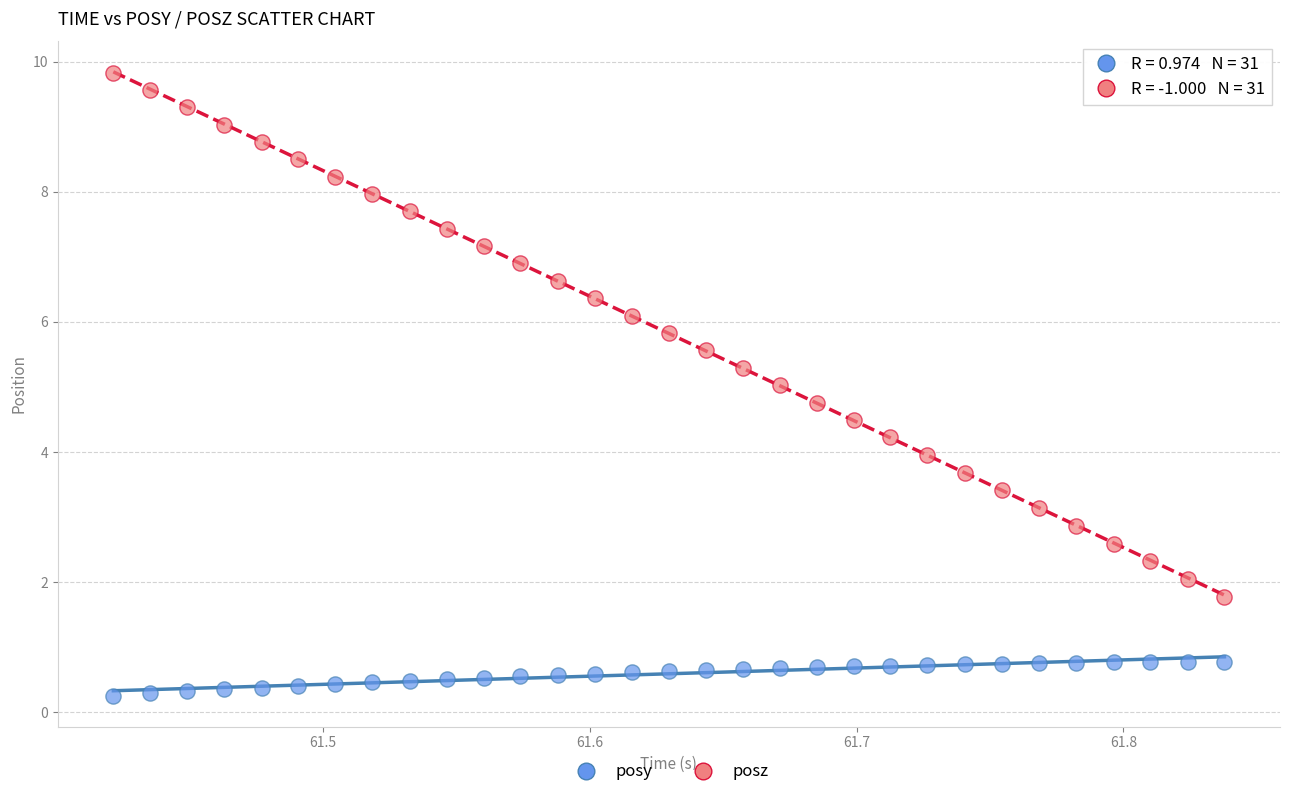

What are all the series names shown in the legend?

posy, posz